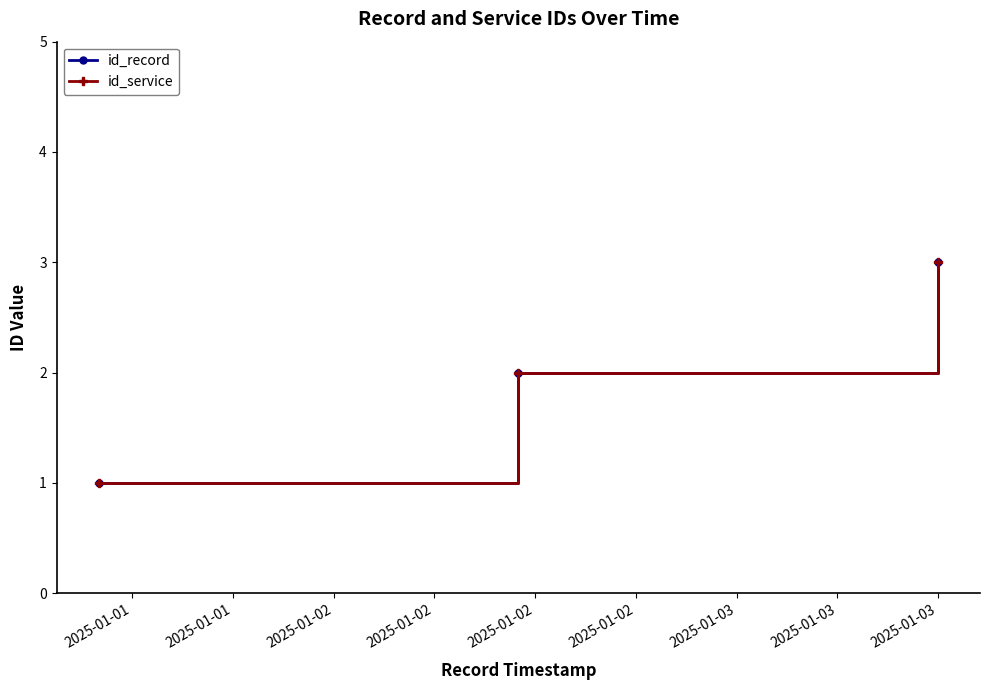

Rank the series by their maximum value, from highest to lowest.

id_record, id_service